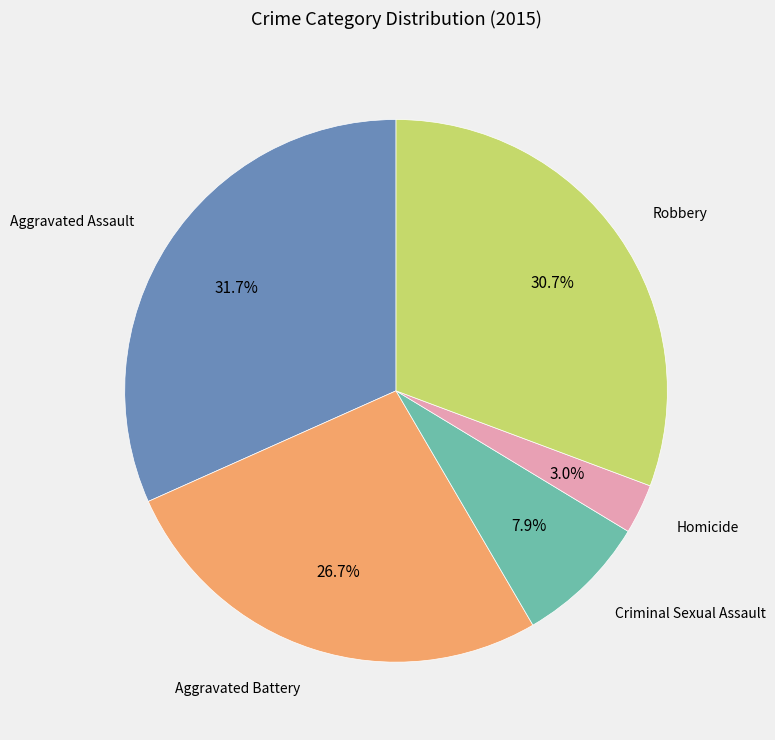

Is there a majority slice in this chart?

No